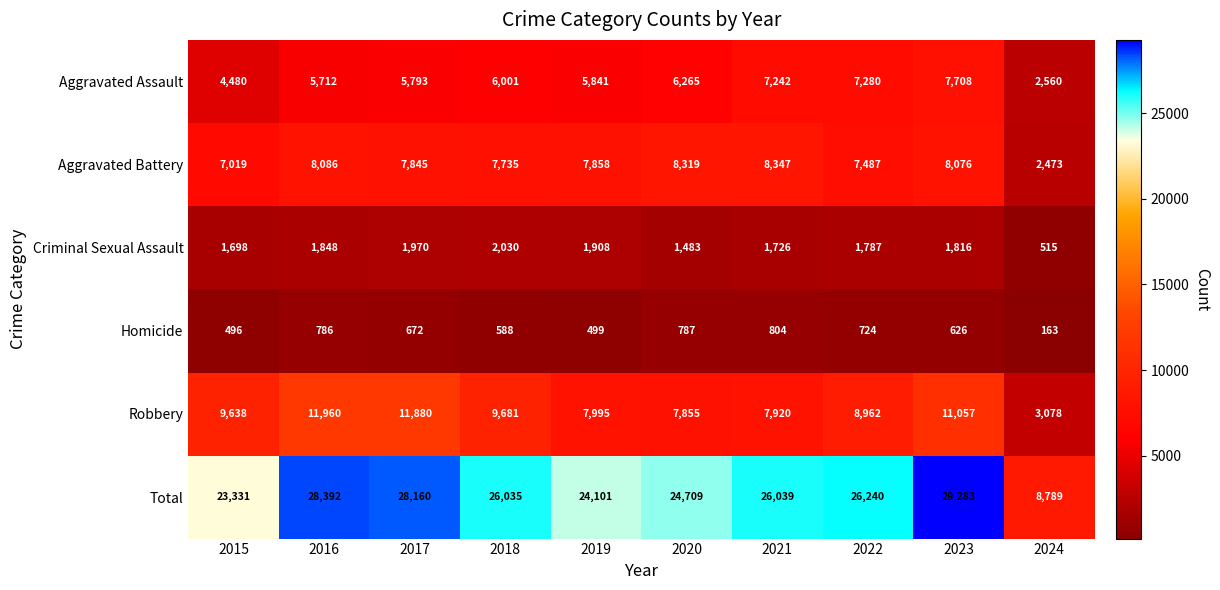

At which label does Total first exceed 26039?

2016